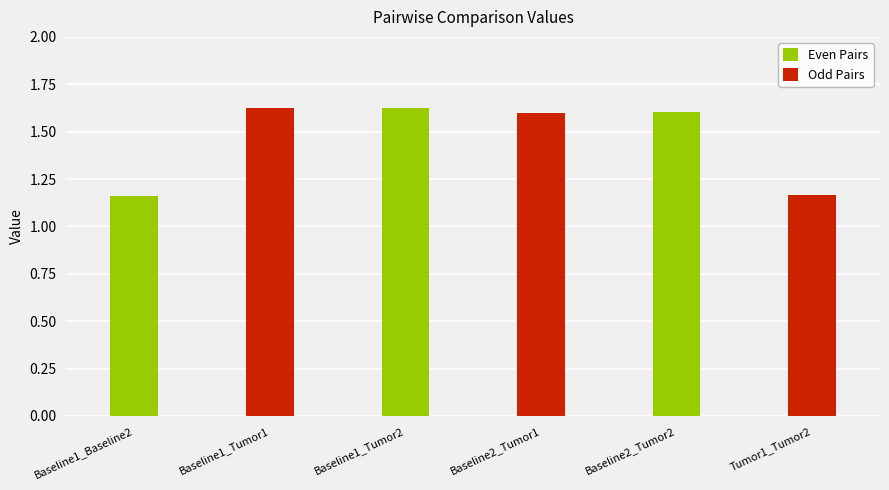

Does the chart contain any negative values?

No